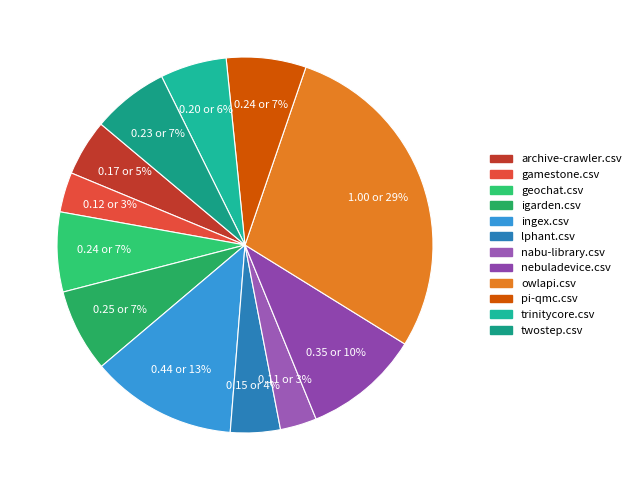

To the nearest percent, what portion does igarden.csv represent?

7%